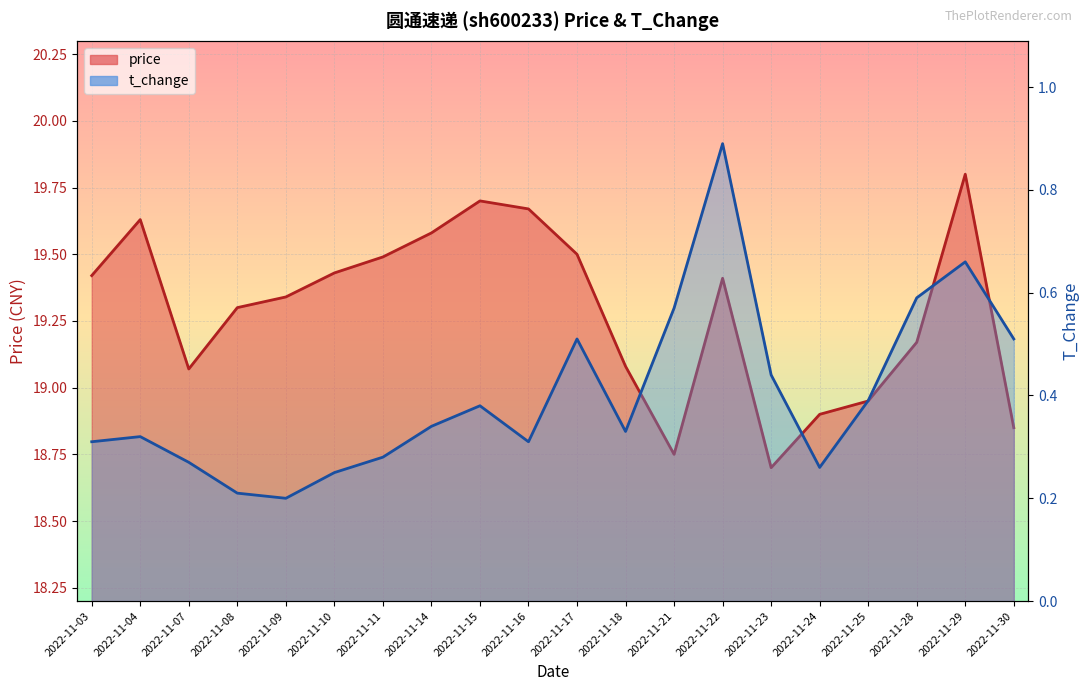

Which series changed the most between 2022-11-08 and 2022-11-24?

price